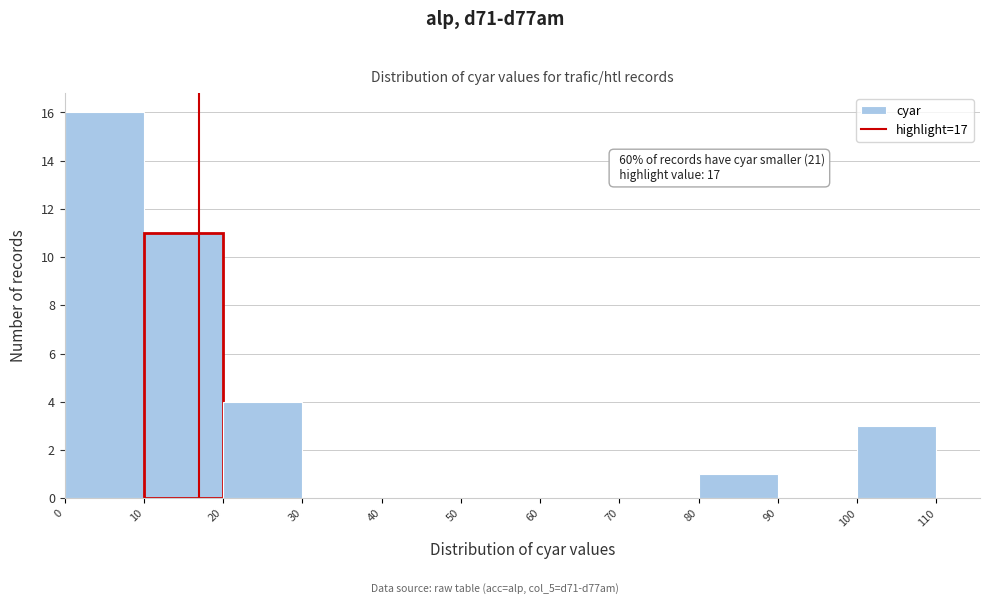

Which range on the x-axis has the tallest bar?

0 to 10